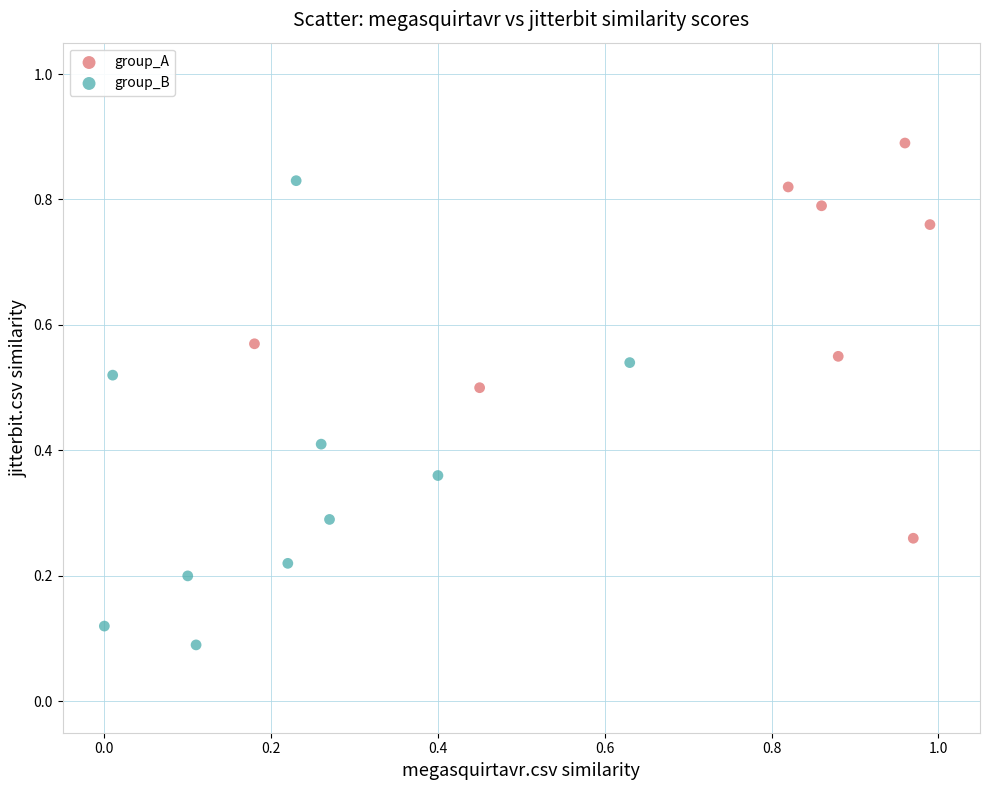

Which series has the largest Y range (max minus min)?

group_B